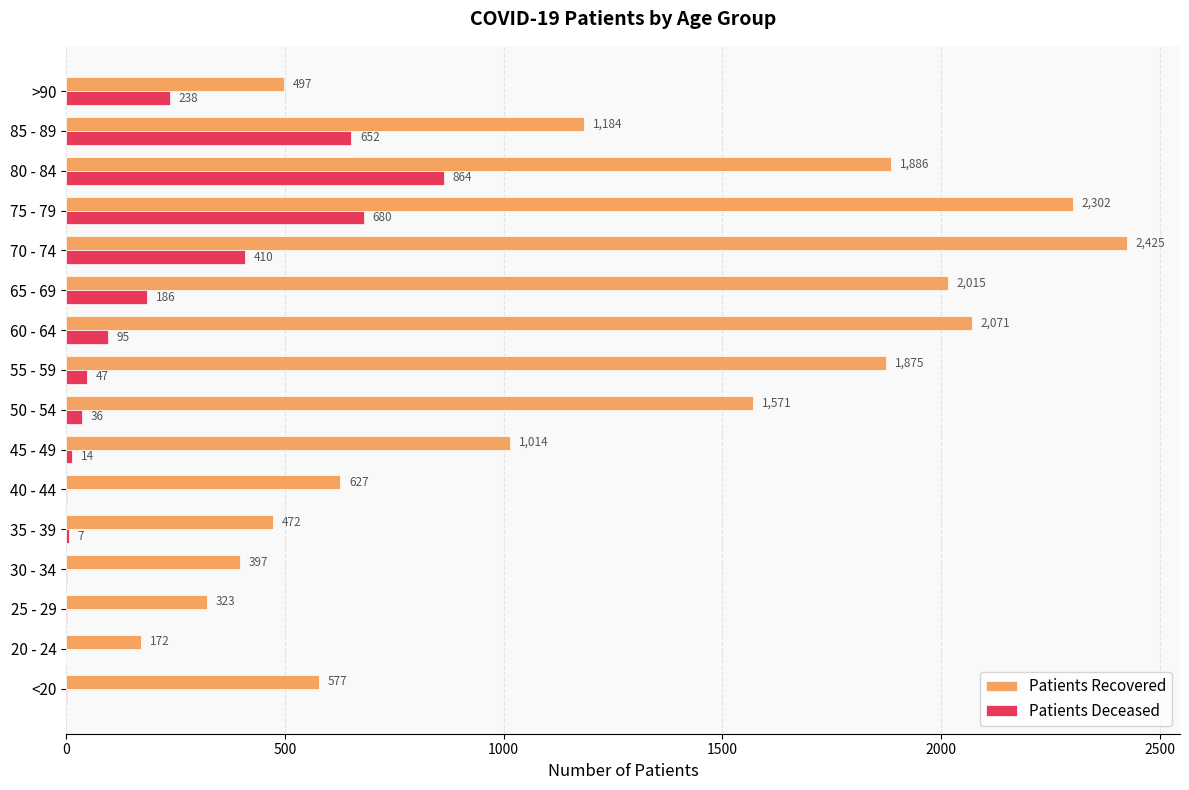

What is the total value across all series at 80 - 84?

2750